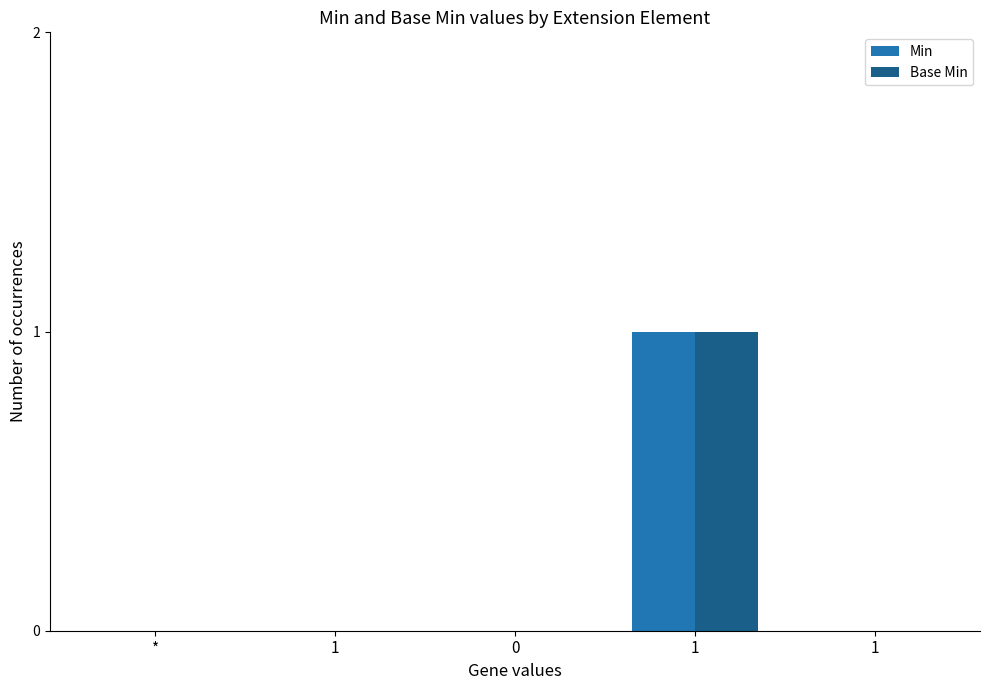

Reading right to left, extract all data points from this chart.

Min: 1=0	1=1	0=0	1=0	*=0
Base Min: 1=0	1=1	0=0	1=0	*=0